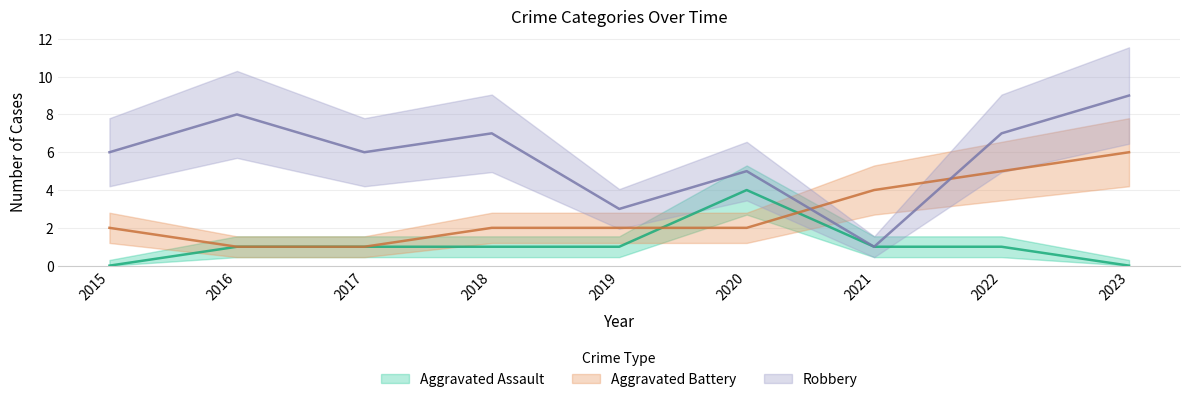

How many interior local valleys does the Robbery series have?

3